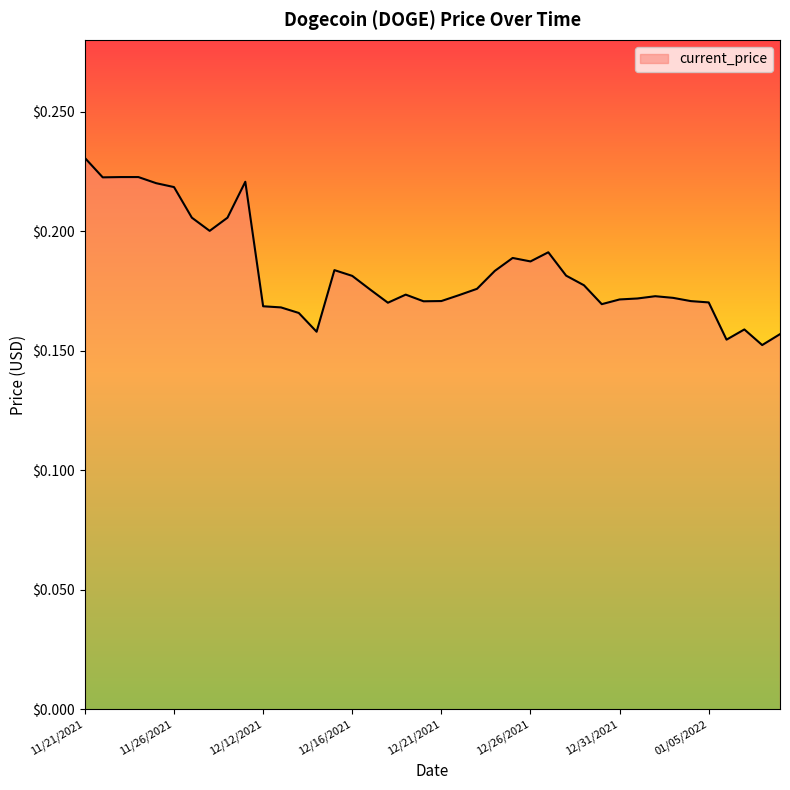

Is this an area chart (filled region under the line)?

Yes